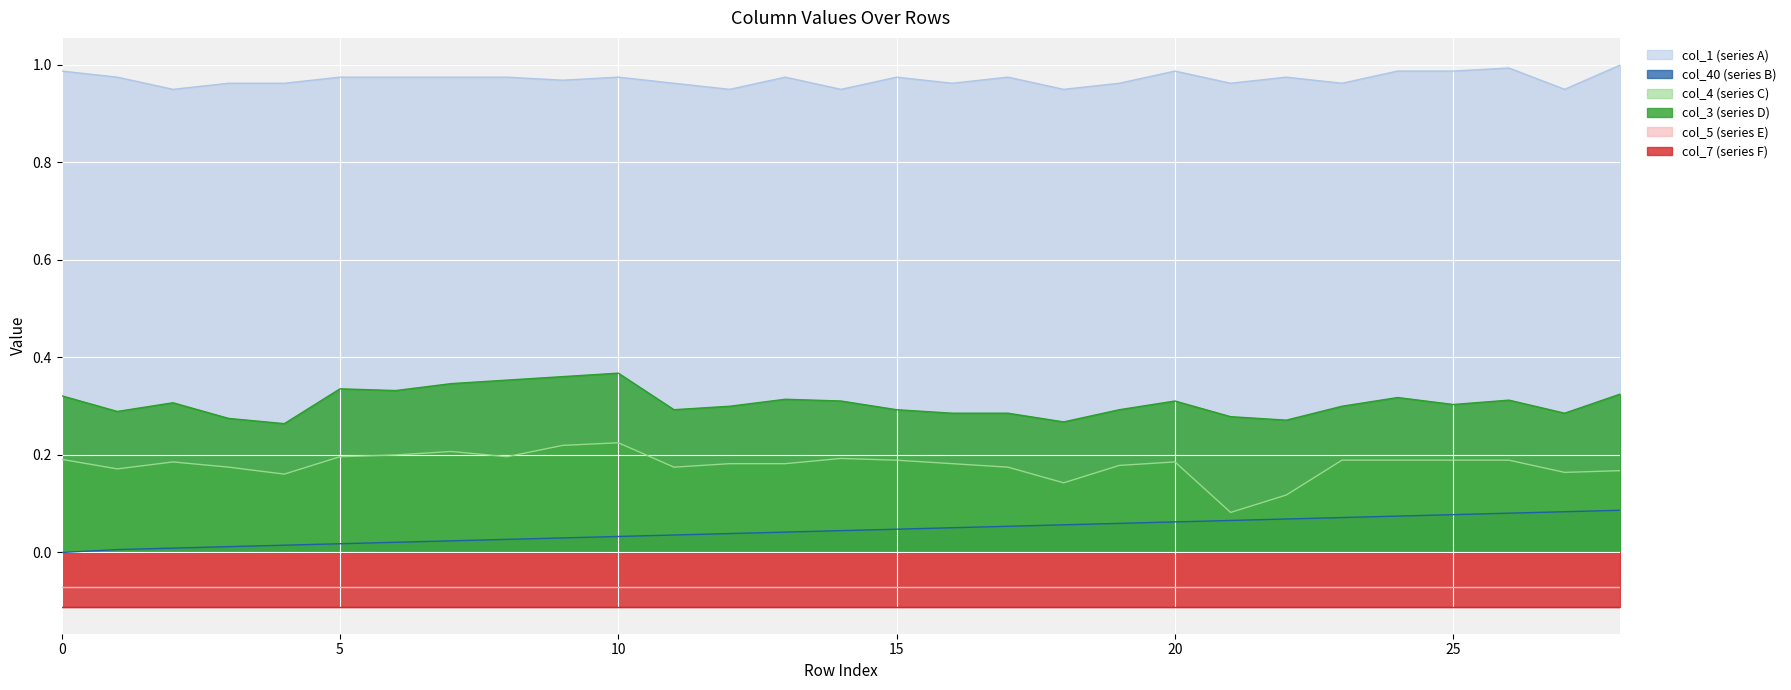

Is it true that col_1 equals 1.4 at 19?

False